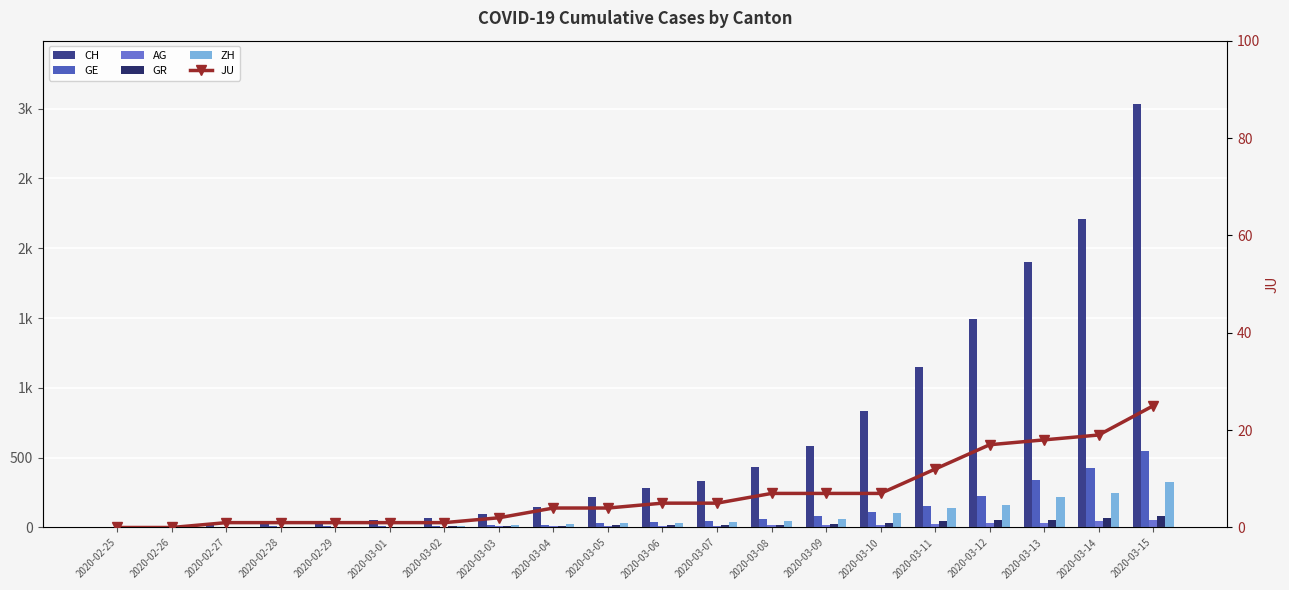

What is the spread (max minus min) of values at 2020-02-26?

9